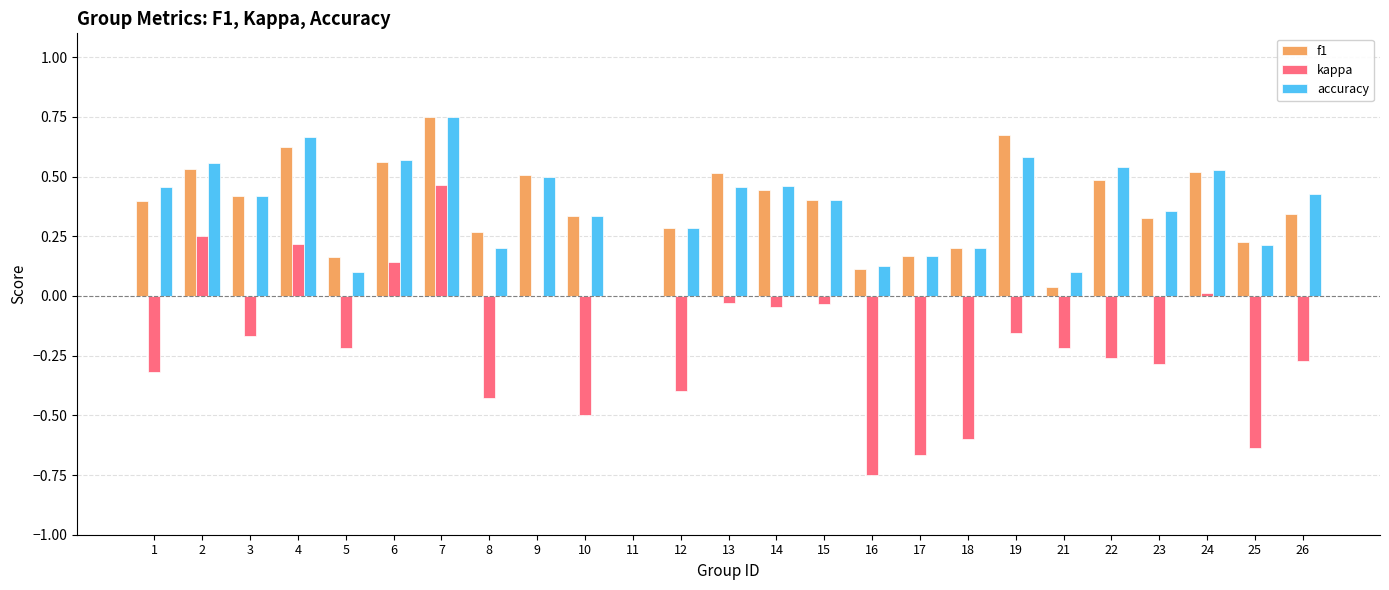

What is the sum of the accuracy values at 1 and 2?

1.0